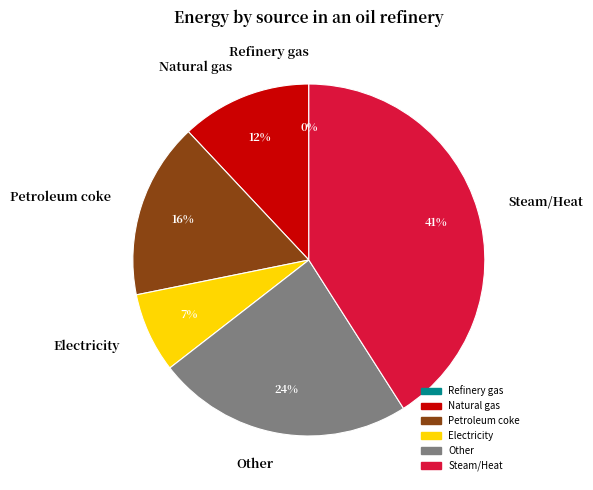

Is the sum of Other and Natural gas greater than half?

No